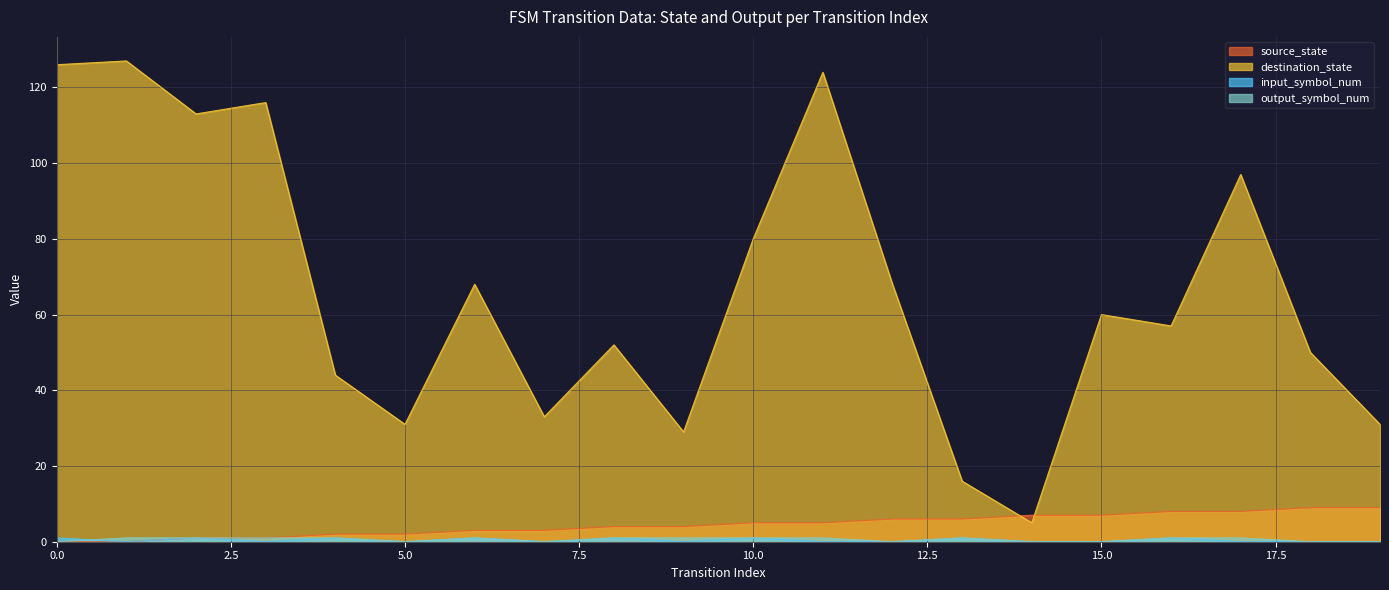

At which category is the sum across all series the highest?

11